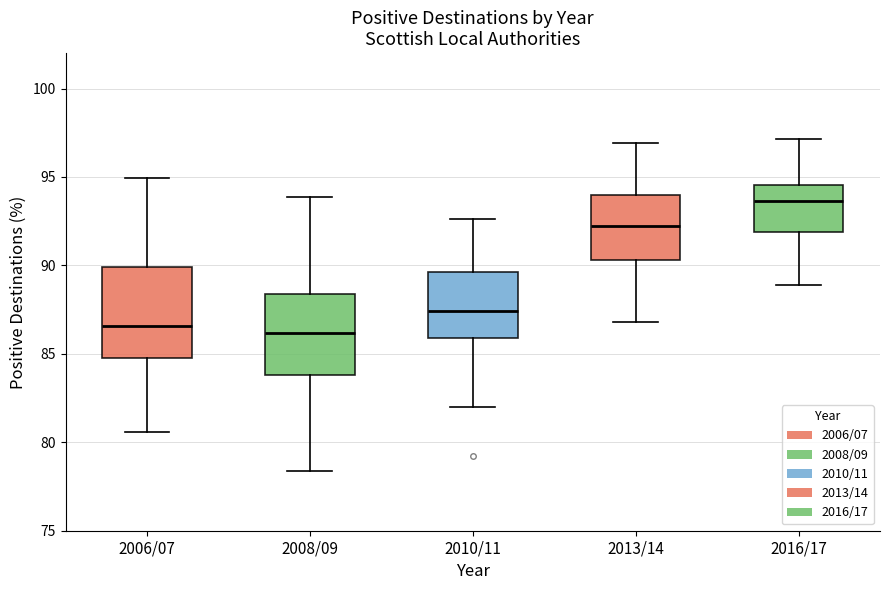

Where does the upper whisker of the box for 2008/09 end on the y-axis? The values are not printed on the chart, so give them approximately, as read against the axis.

94.0